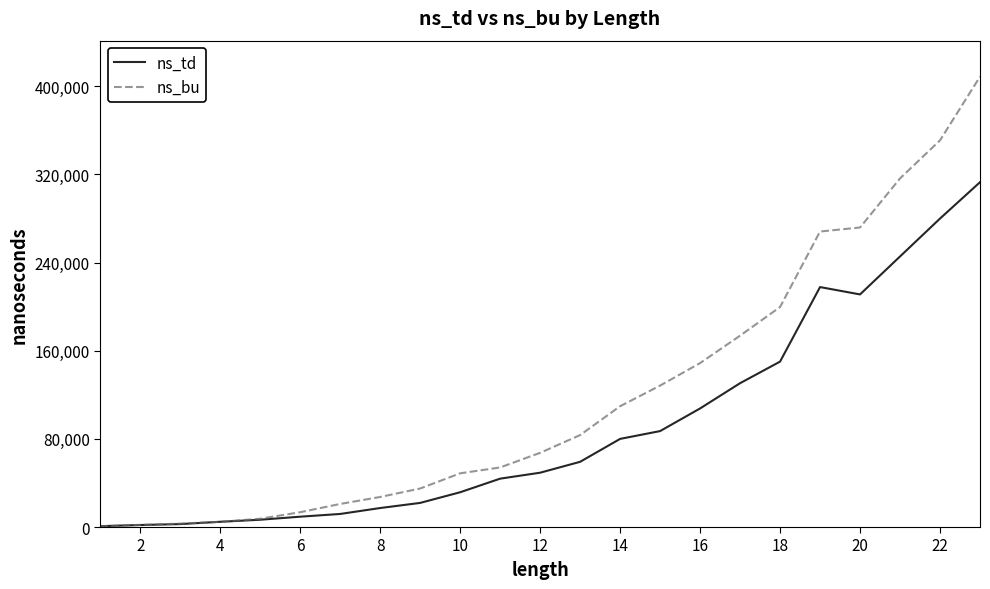

What is the lowest value of the ns_bu series?

706